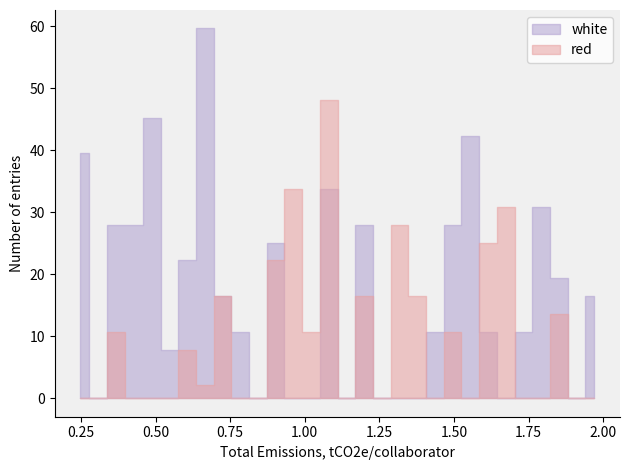

Rank the series by their average value, from lowest to highest.

red, white